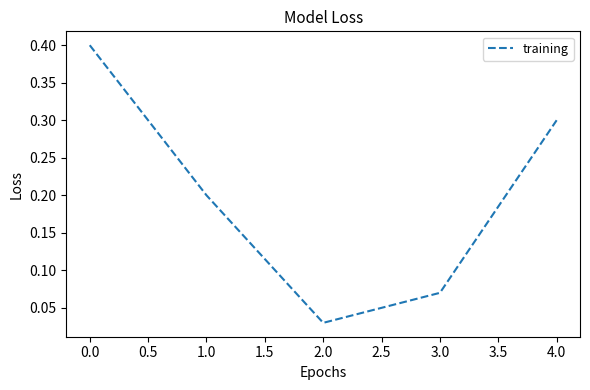

What is the maximum value shown in the chart?

0.4